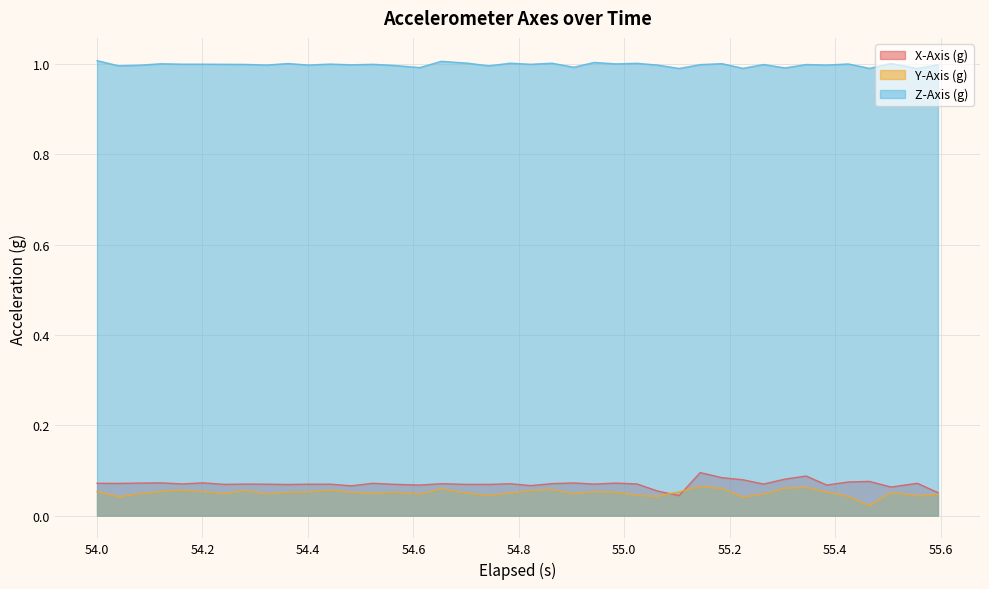

What is the lowest value of the Z-Axis (g) series?

1.0